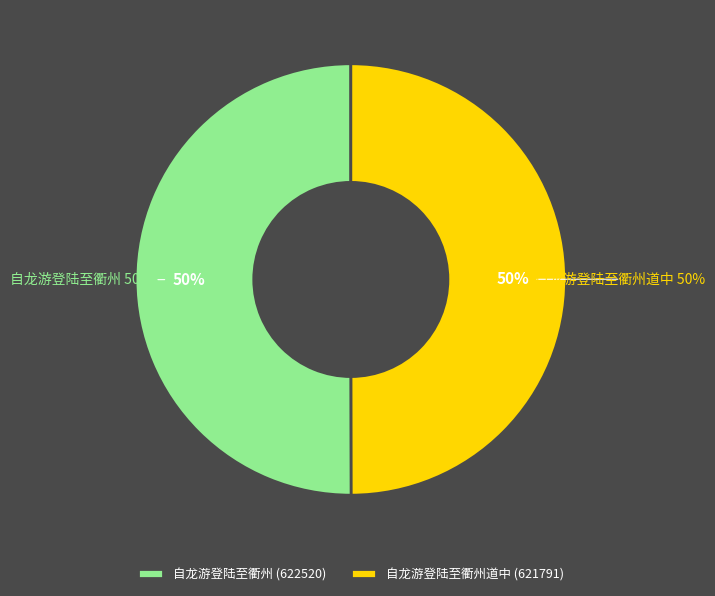

What is the largest slice in the pie chart?

自龙游登陆至衢州